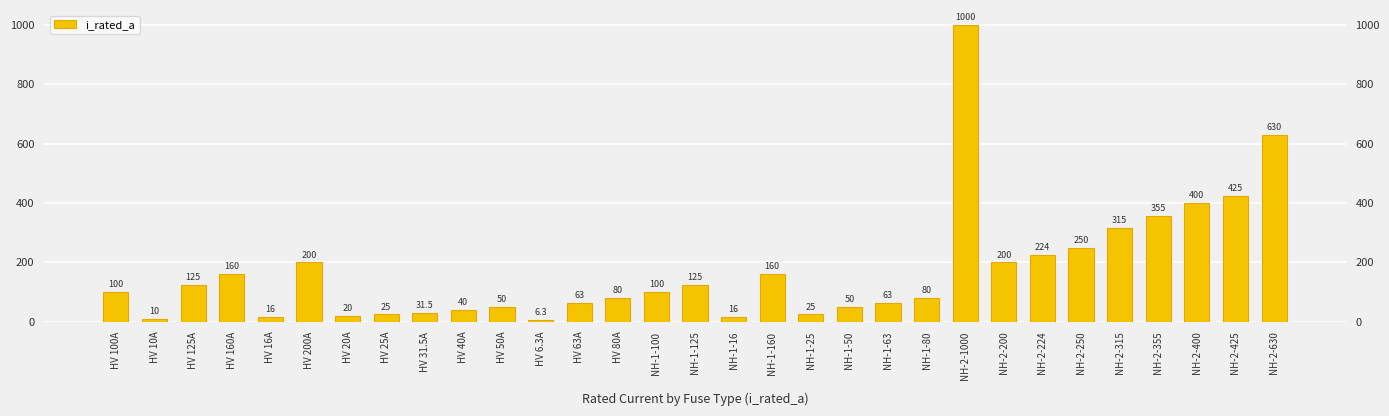

What is the difference between the maximum and minimum values?

993.7